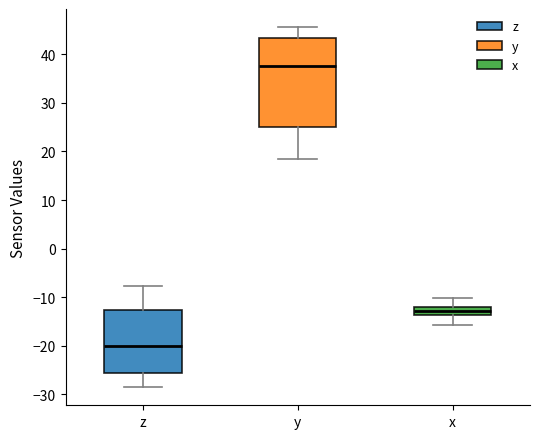

Which box's median line is the highest?

y